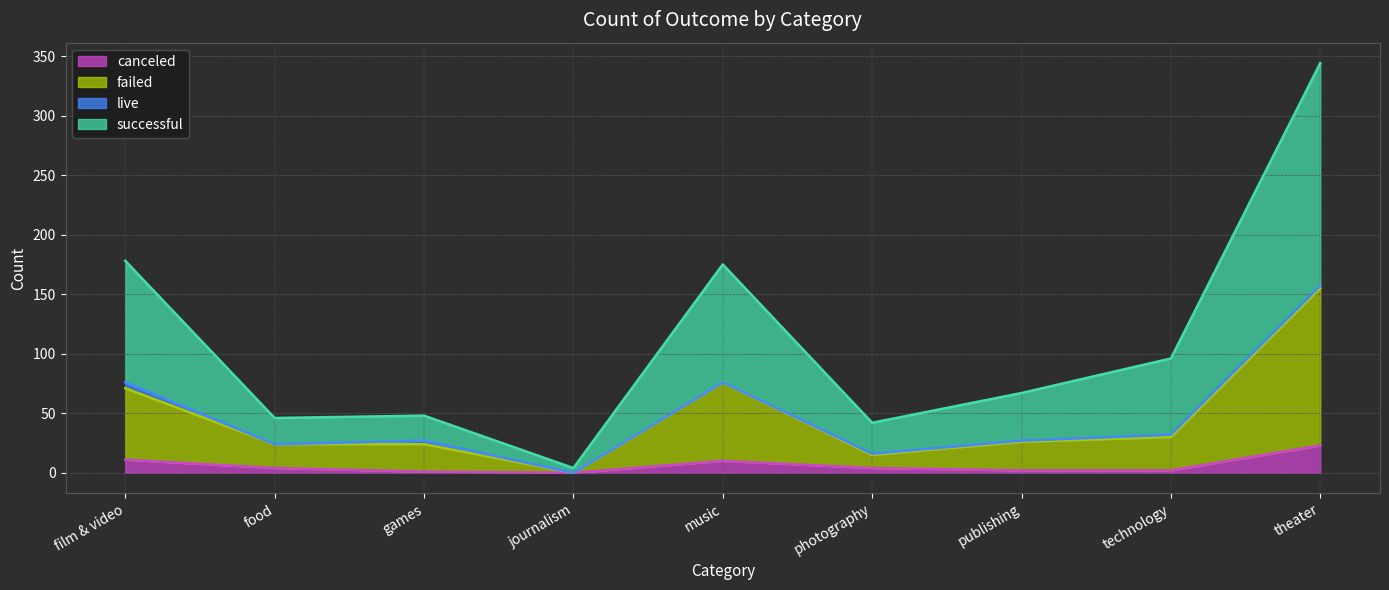

At which category is the sum across all series the highest?

theater